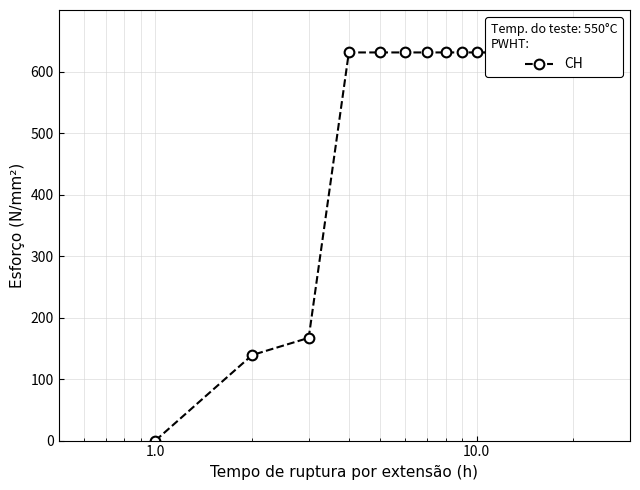

Does the chart have visible grid lines?

Yes